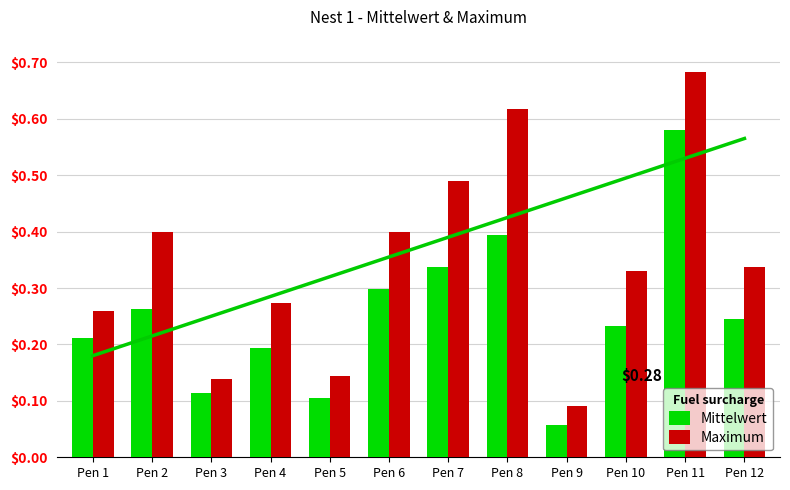

At which label is Mittelwert closest to 0?

Pen 9